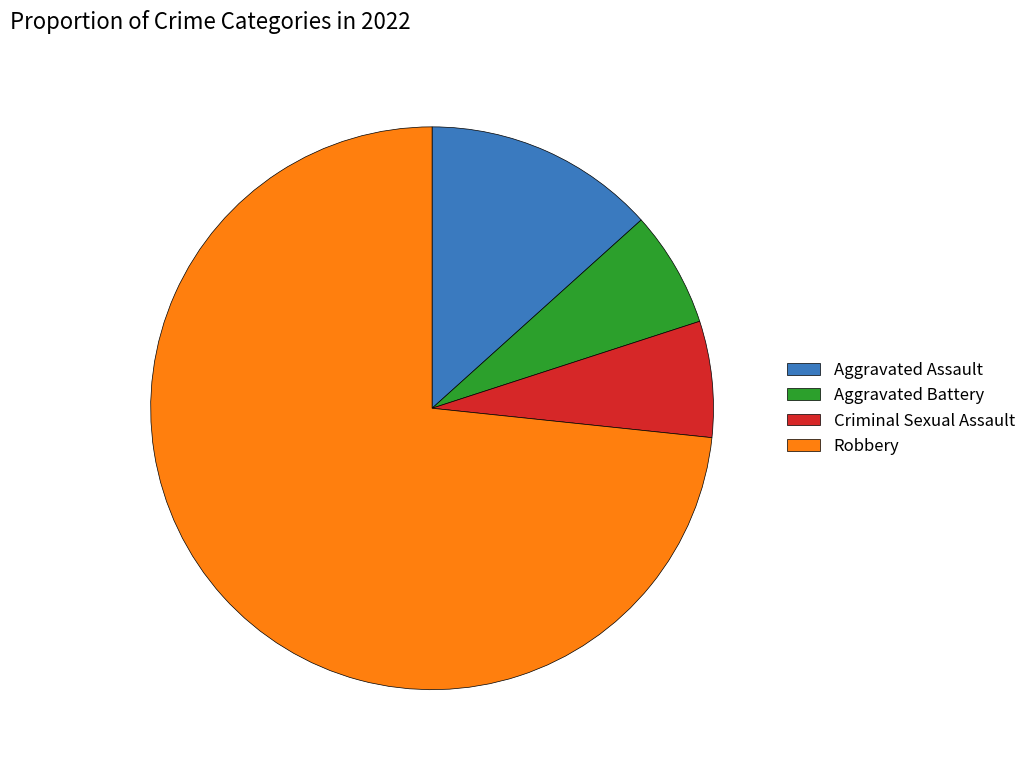

Is it true that Aggravated Assault is 1% of the pie?

False